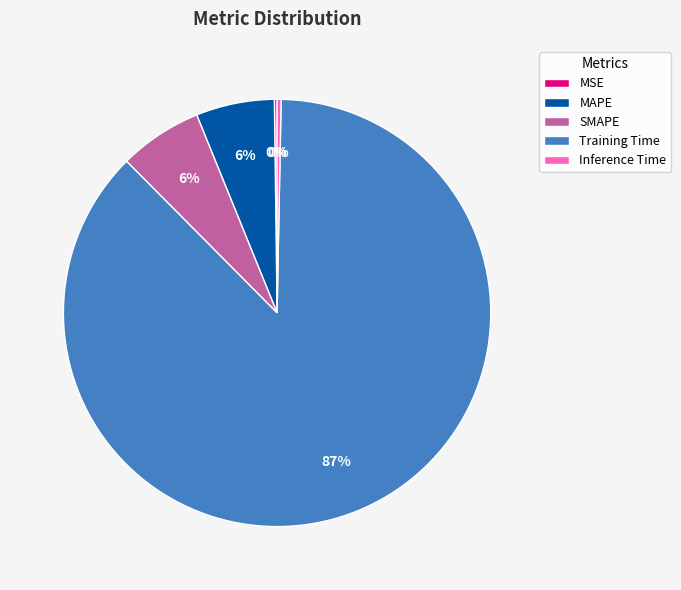

Does Training Time represent more than half of the total?

Yes